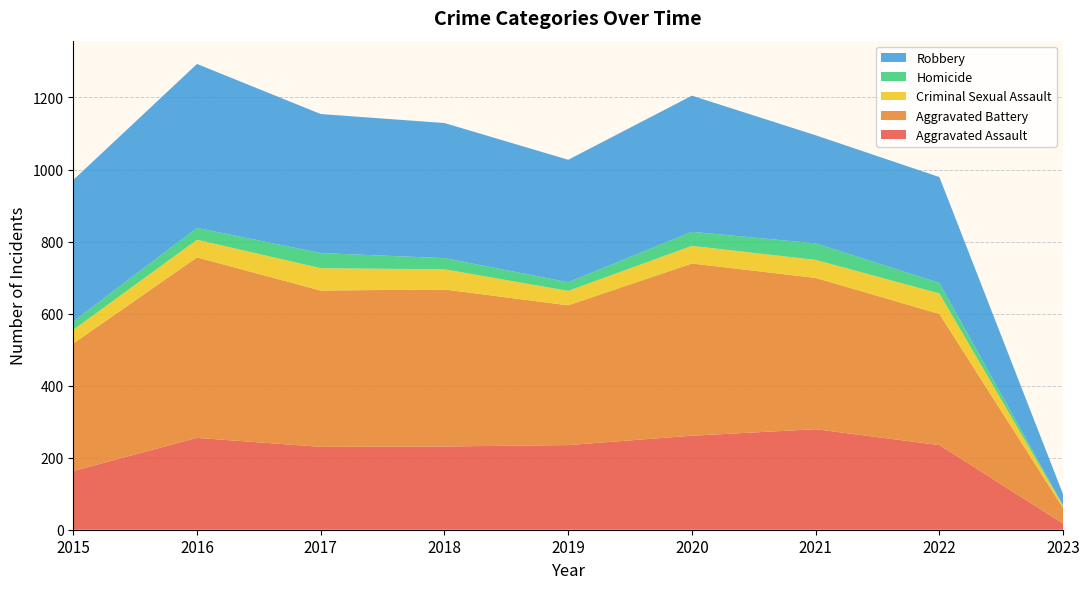

Reading left to right, transcribe all the data shown in this chart.

Aggravated Assault: 163	255	230	231	235	261	279	235	17
Aggravated Battery: 354	501	434	436	388	478	420	364	43
Criminal Sexual Assault: 38	49	62	56	40	49	50	57	6
Homicide: 23	33	42	31	24	39	46	29	1
Robbery: 393	455	386	375	340	378	300	294	31